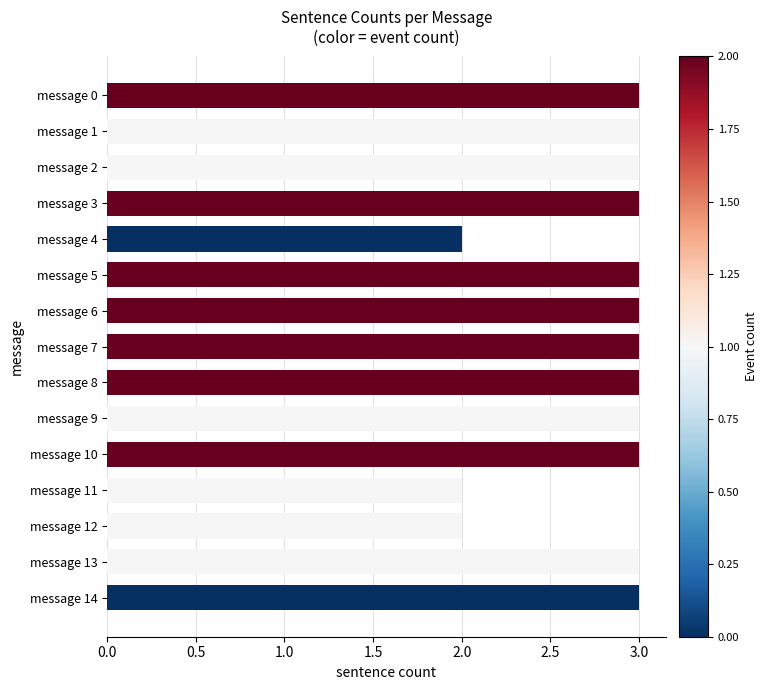

True or false: the data shows 5 at message 3.

False